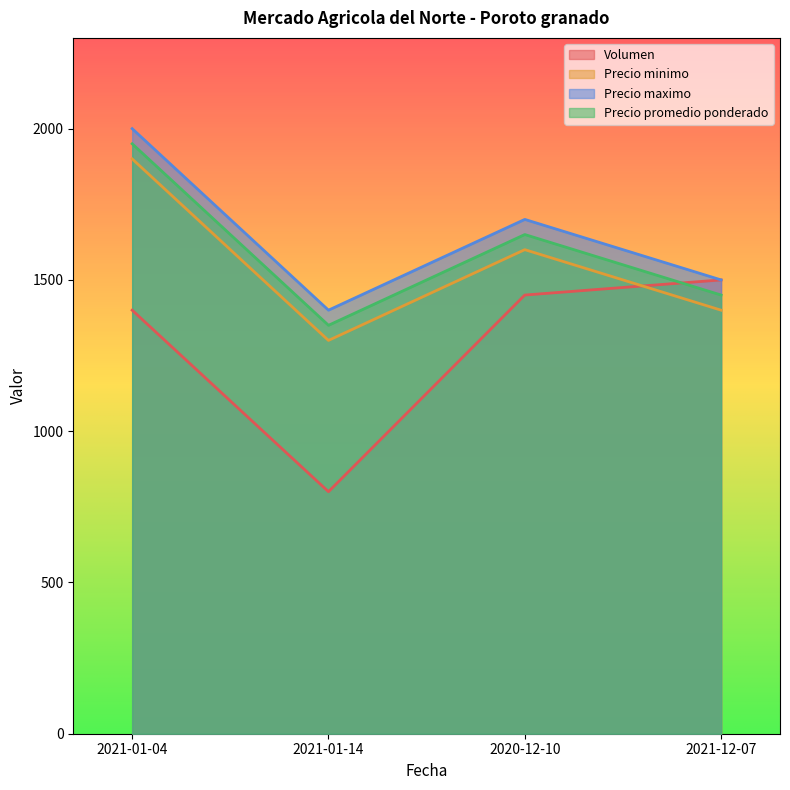

How many distinct data groups are displayed?

4